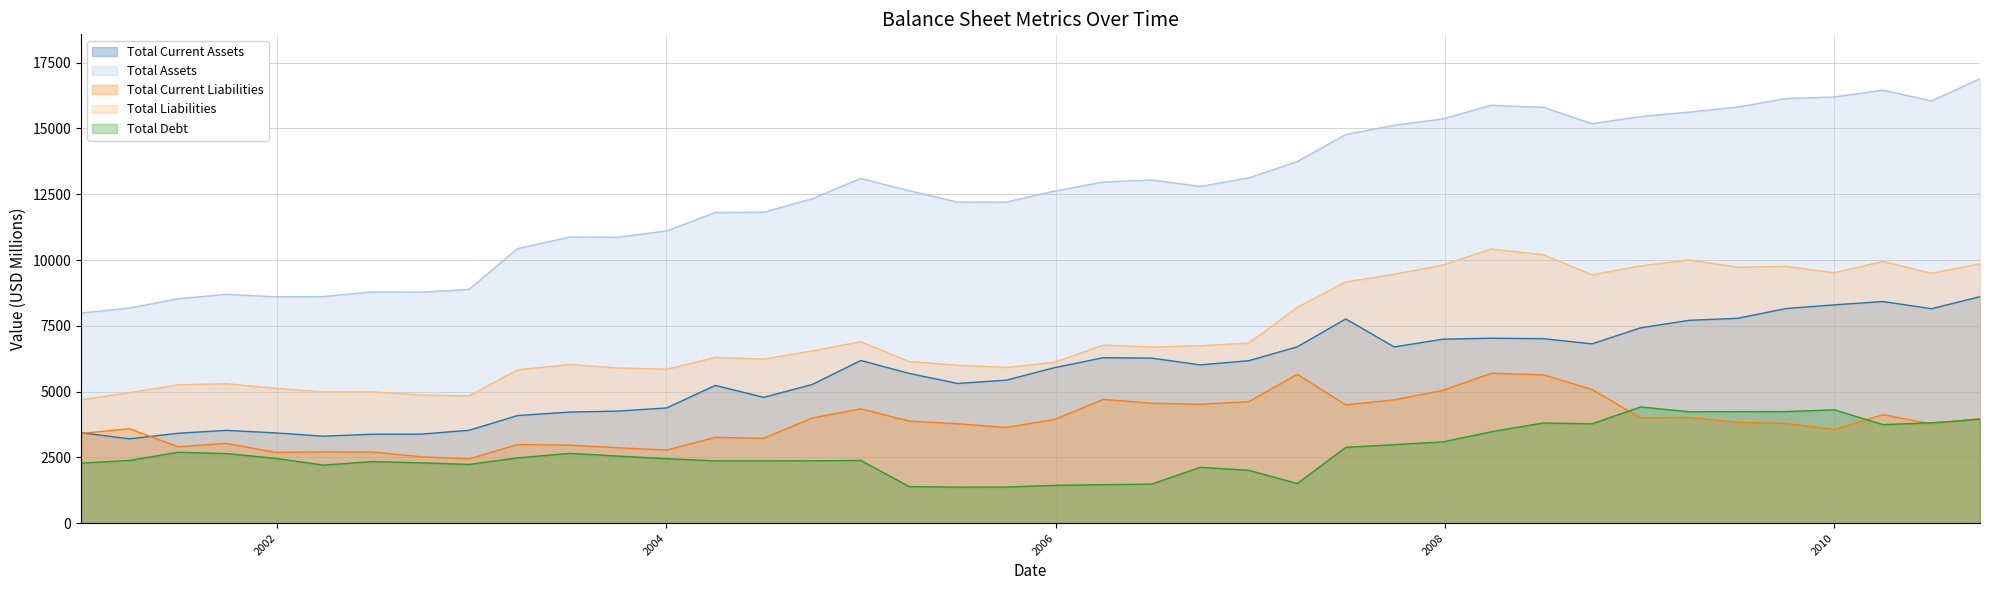

True or false: Total Assets and Total Current Assets intersect in this chart.

False